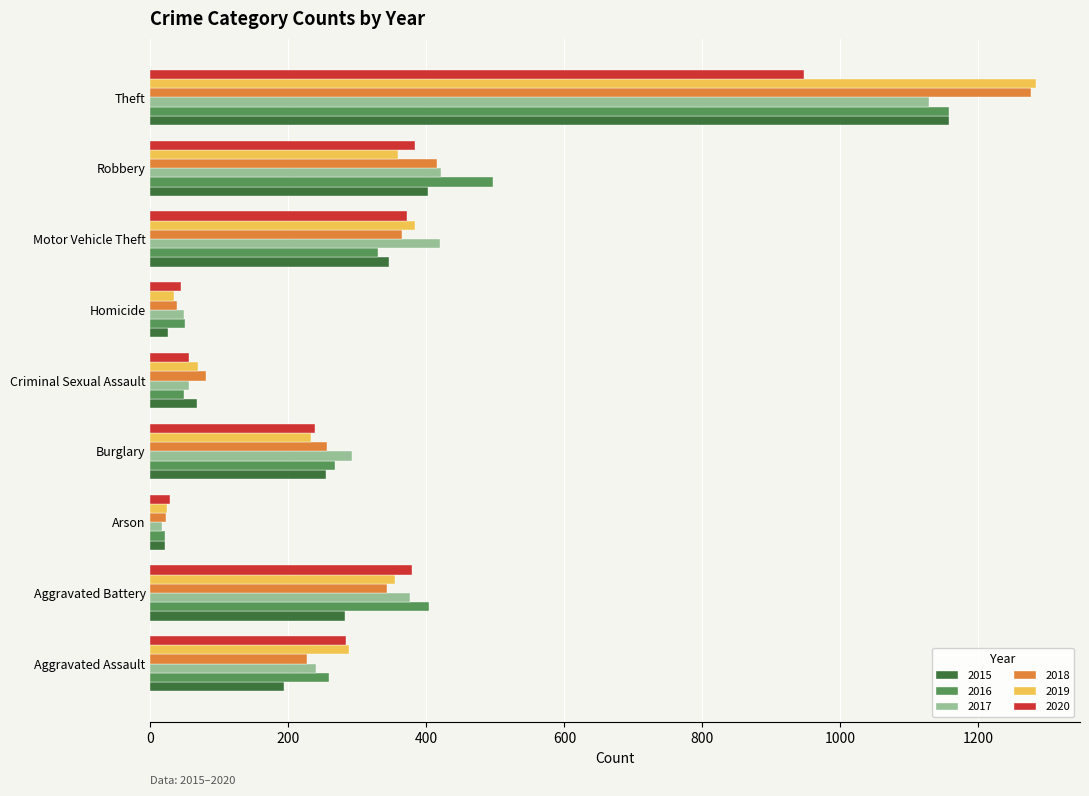

Which category has the highest value in the 2018 series?

Theft